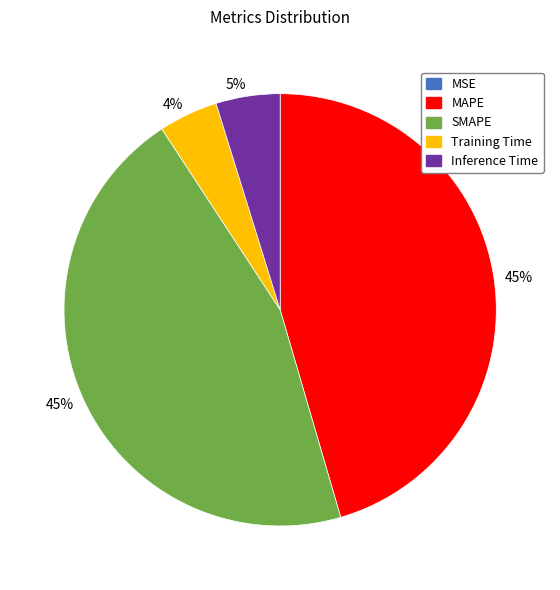

Between Inference Time and SMAPE, which is larger?

SMAPE